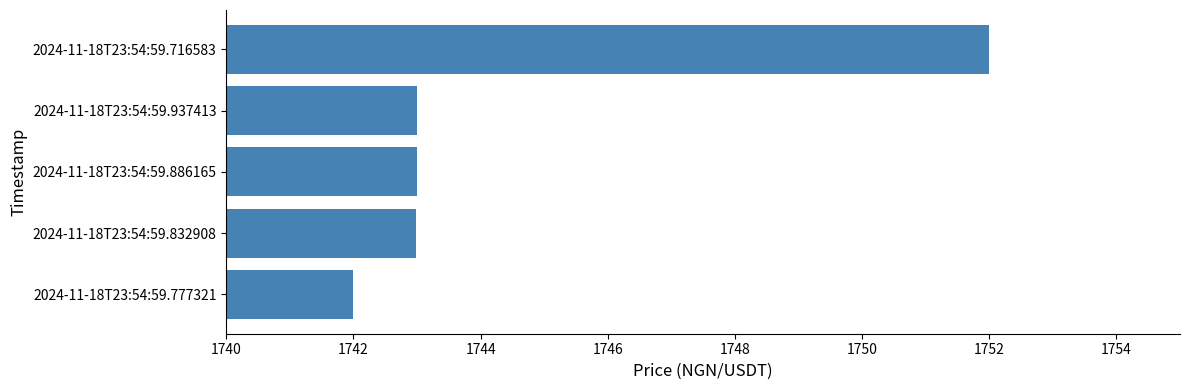

How many data points does each series have?

5